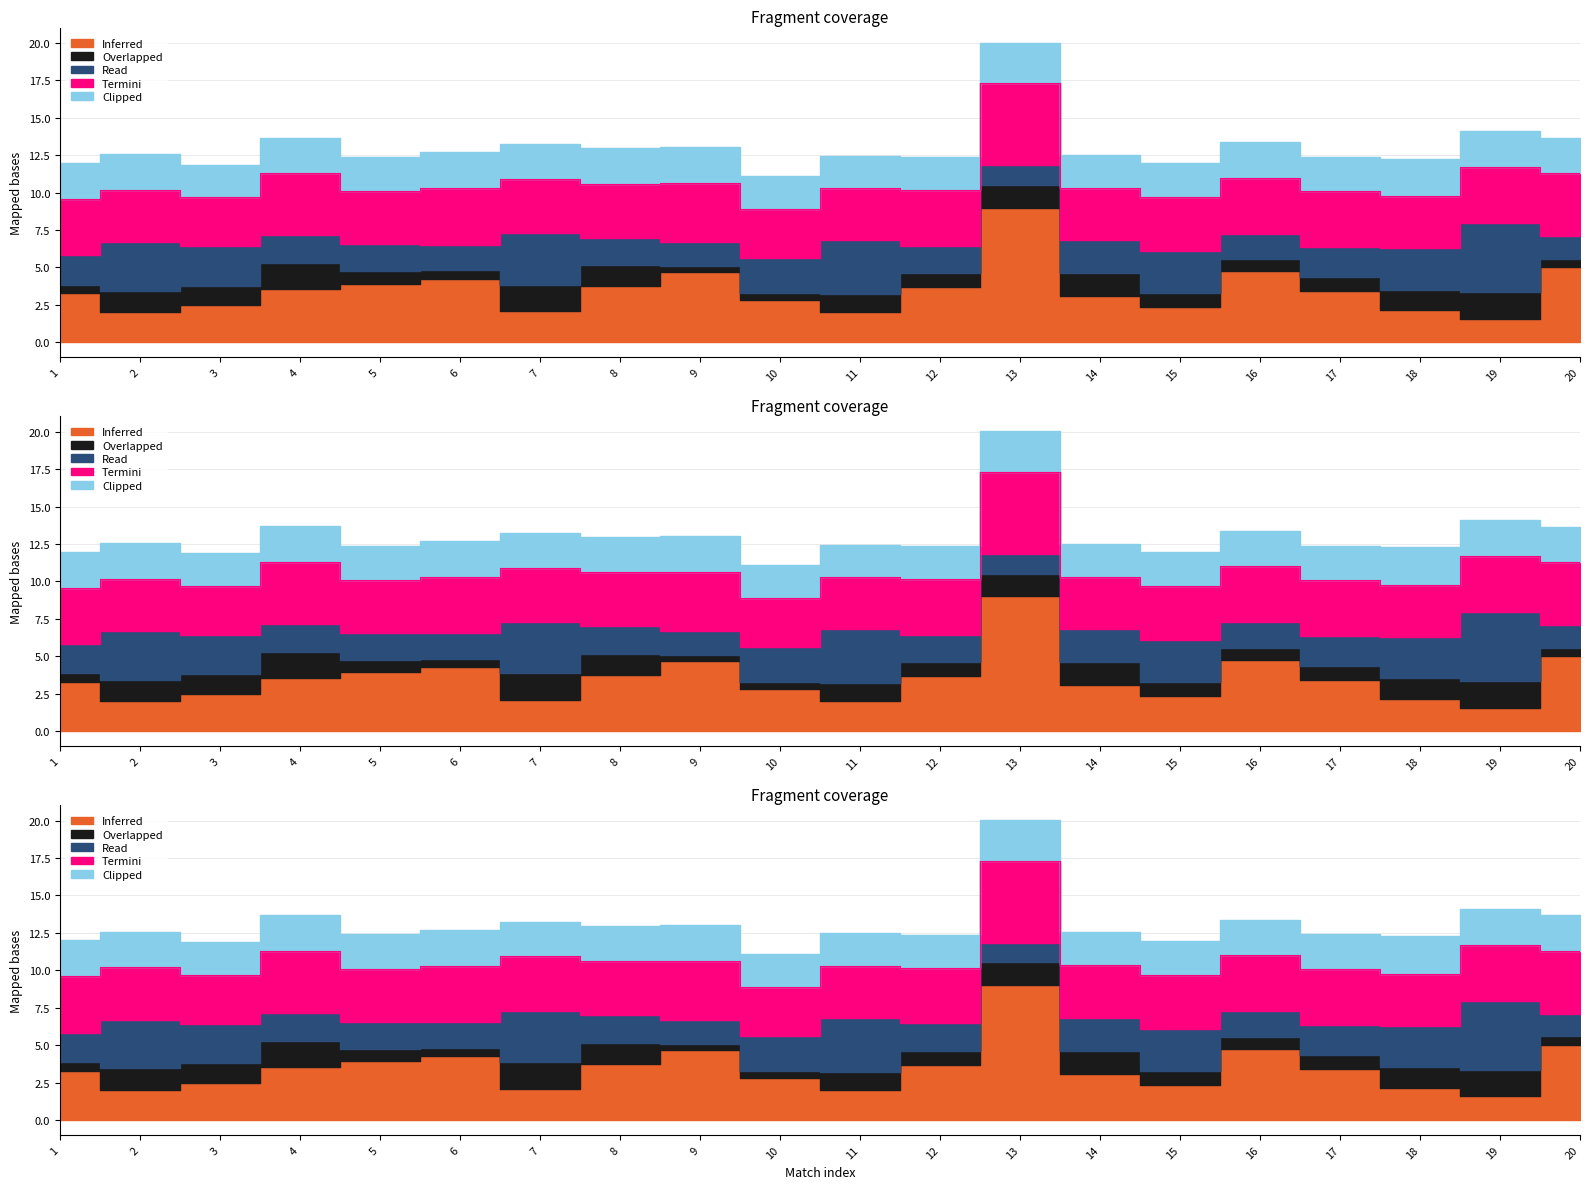

How many lines are shown in the chart?

5